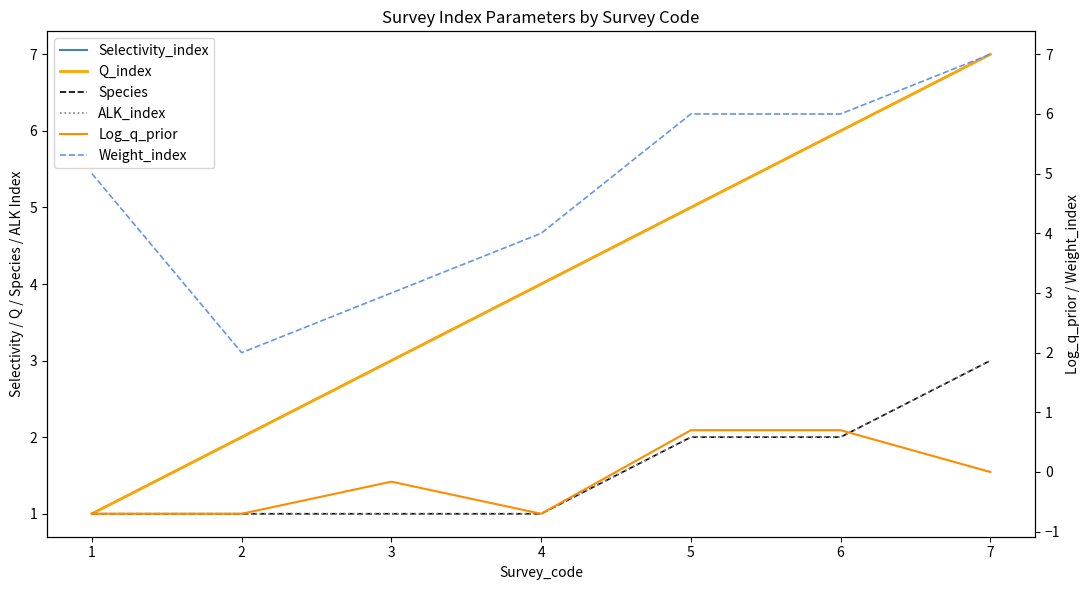

The Q_index series shows 6.0 at 6. True or false?

True